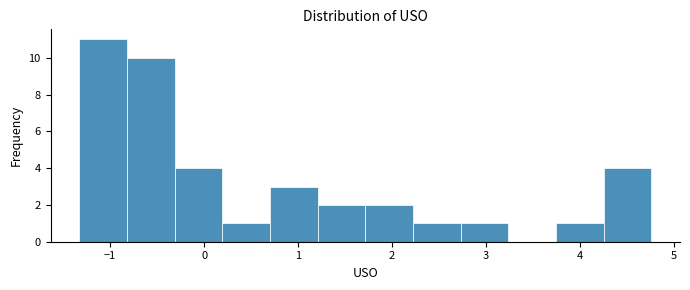

Reading left to right, list every bar in this chart as the range it spans on the x-axis followed by its height. Neither the bar edges nor the heights are printed on the chart, so give them approximately, as read against the axes.

-1.3 to -0.8: 11
-0.8 to -0.3: 10
-0.3 to 0.2: 4
0.2 to 0.7: 1
0.7 to 1.2: 3
1.2 to 1.7: 2
1.7 to 2.2: 2
2.2 to 2.7: 1
2.7 to 3.2: 1
3.2 to 3.7: 0
3.7 to 4.3: 1
4.3 to 4.8: 4